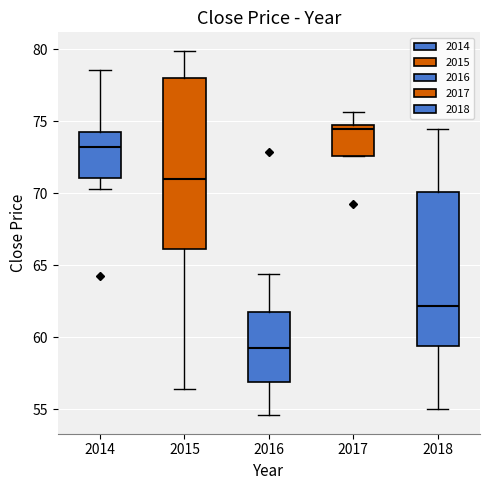

Which box is the tallest, from its lower edge to its upper edge?

2015